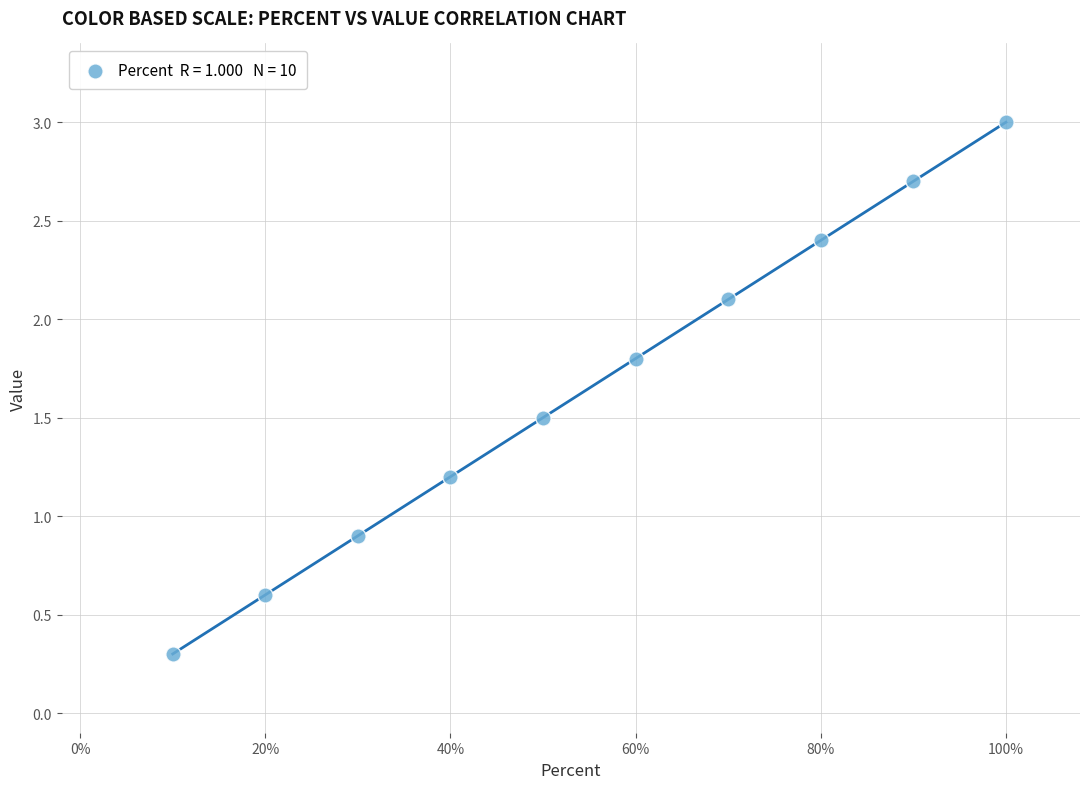

What is the average X value?

0.6